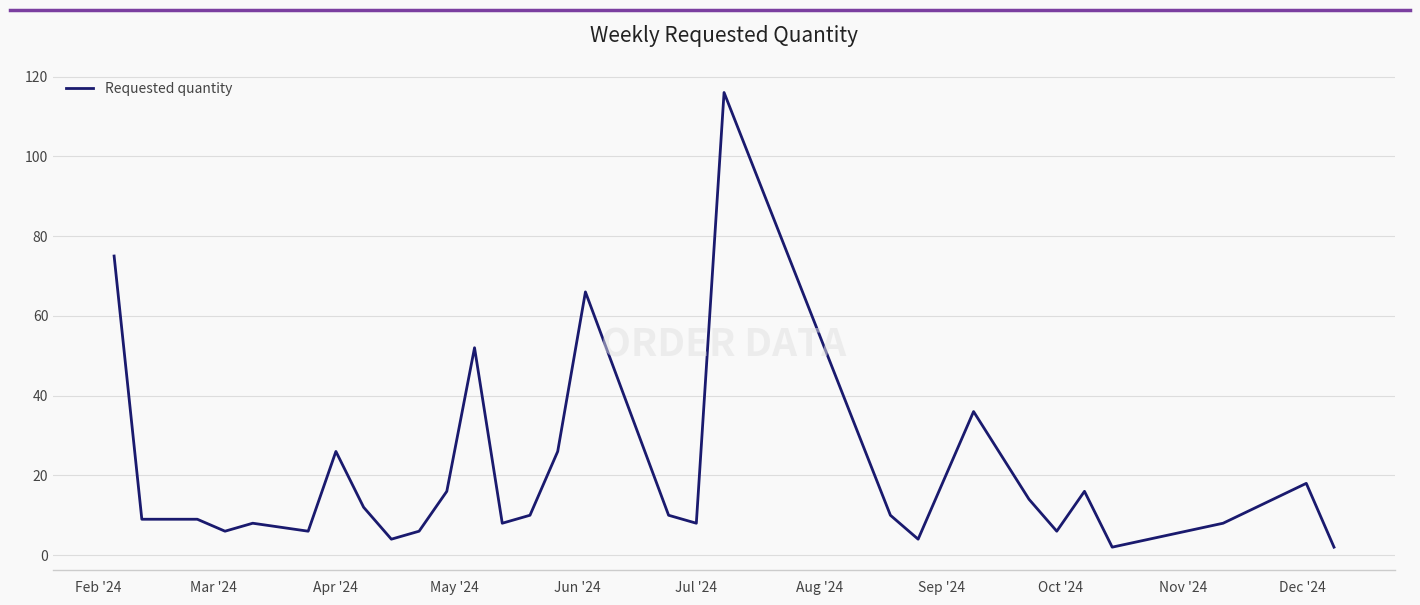

What is the maximum value shown in the chart?

116